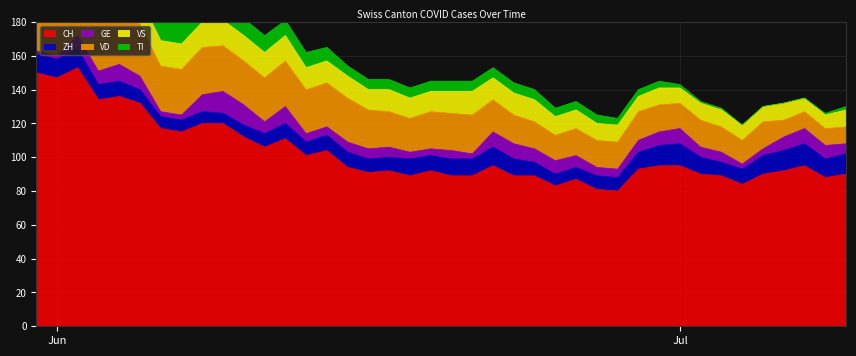

What is the lowest value of the CH series?

80